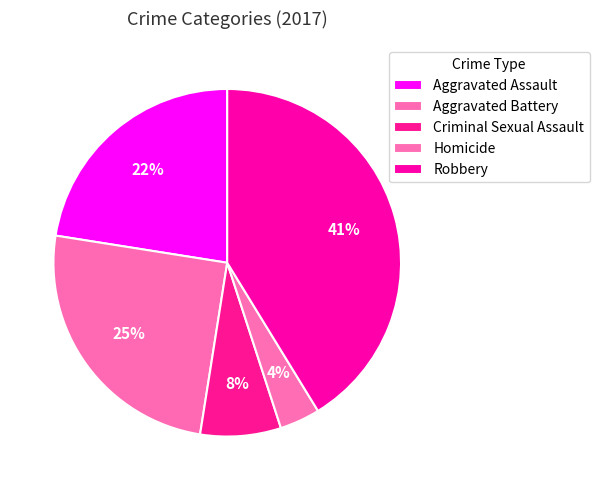

How many segments does this pie chart have?

5